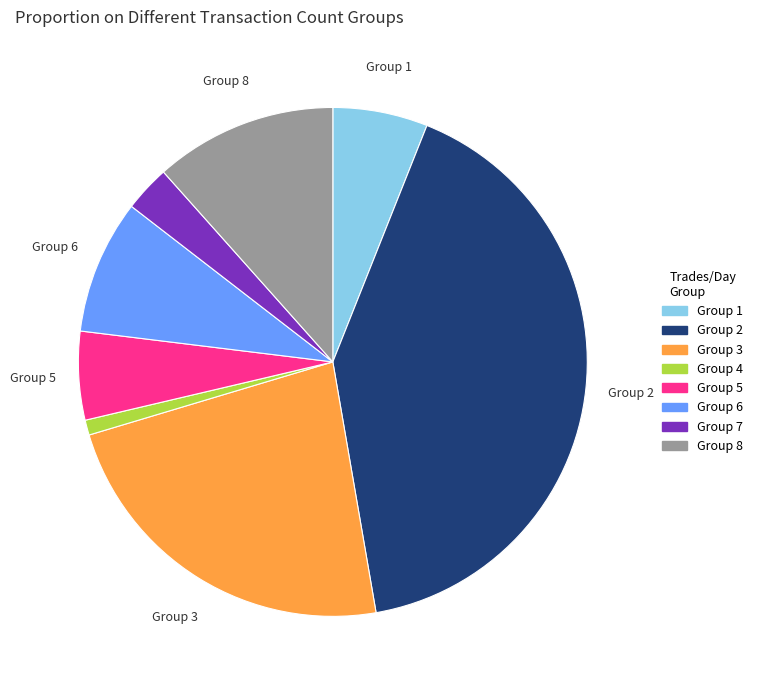

Does any single category account for the majority?

No